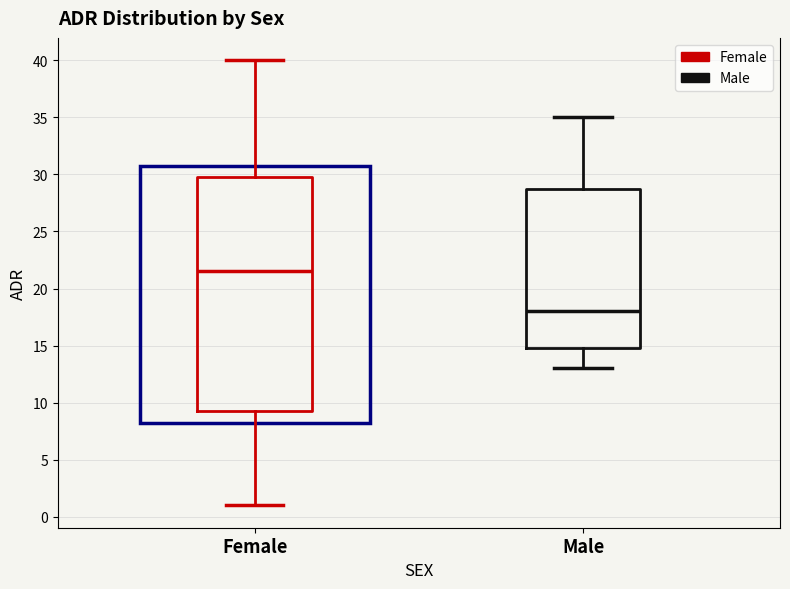

Where does the median line of the box for Female sit on the y-axis? The values are not printed on the chart, so give them approximately, as read against the axis.

21.5